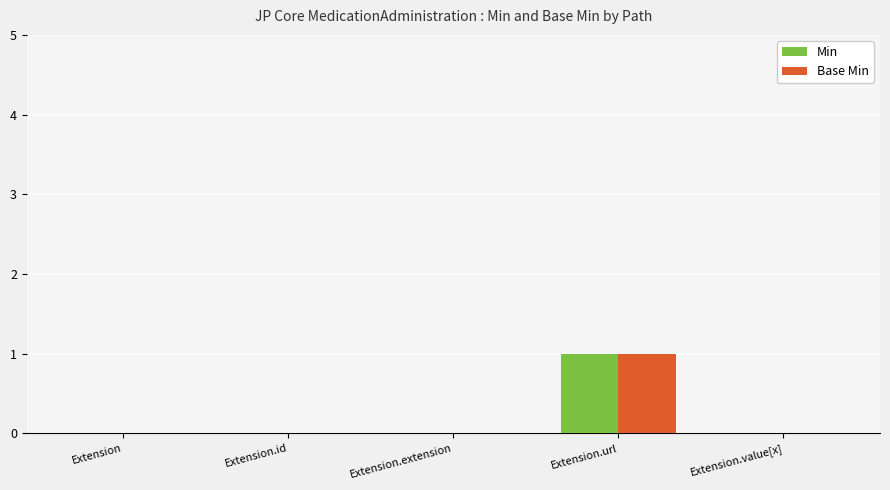

How many Min values are between 0 and 1?

5